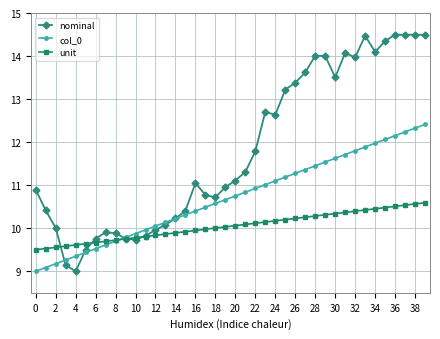

Rank the series by their maximum value, from lowest to highest.

unit, col_0, nominal